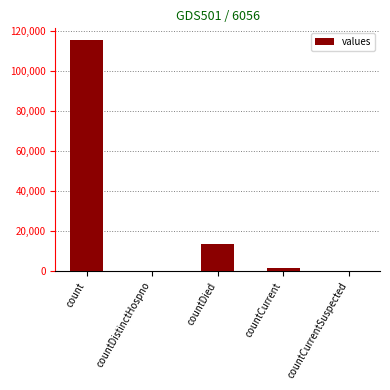

At which category does the chart reach its peak across all series?

count